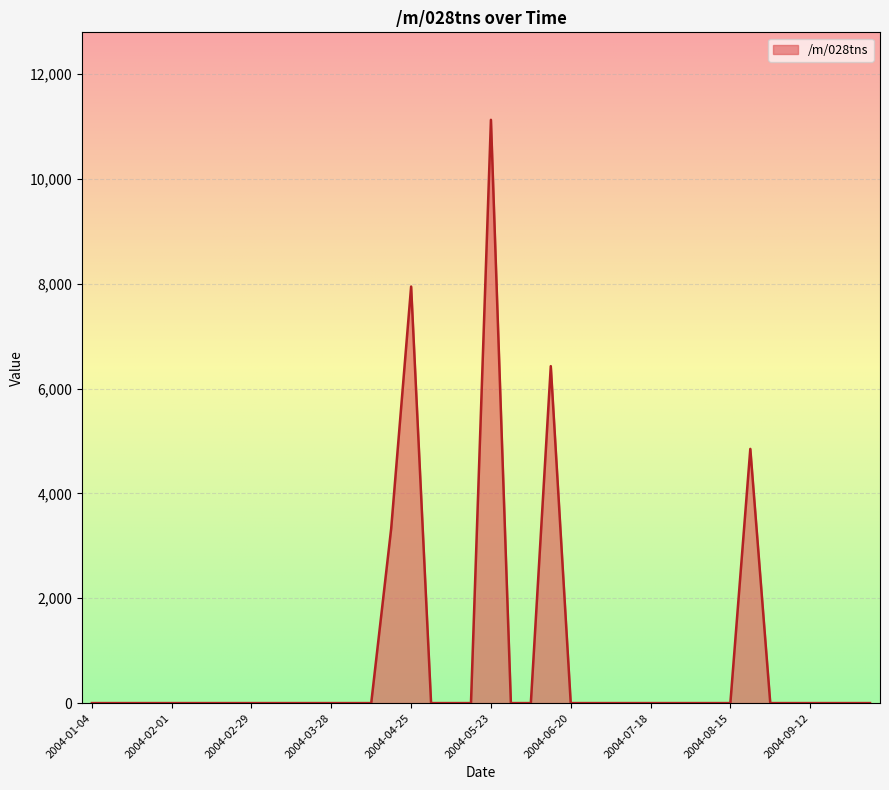

How many lines are shown in the chart?

1